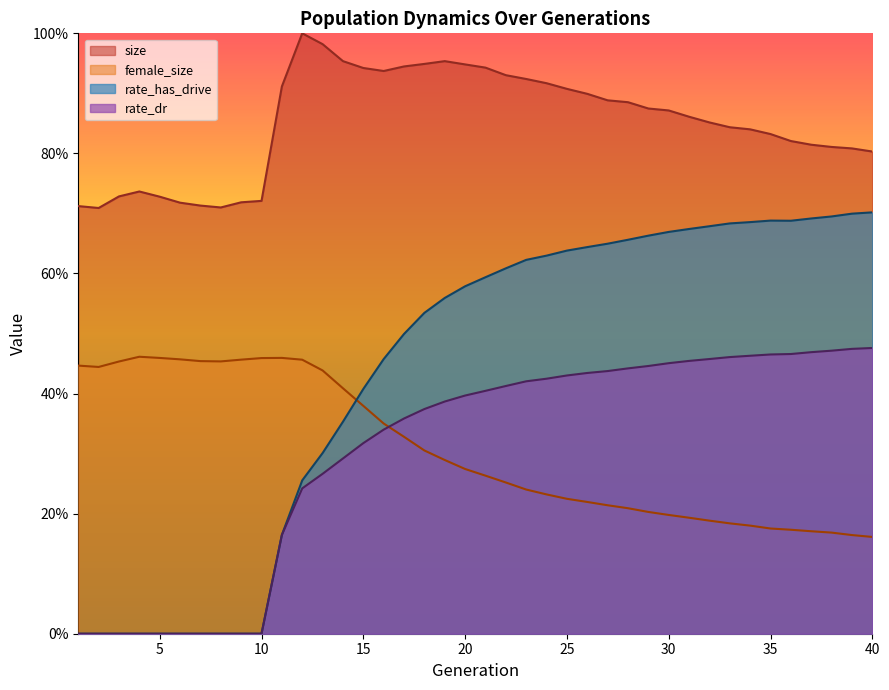

What is the average value of the rate_has_drive series?

0.4